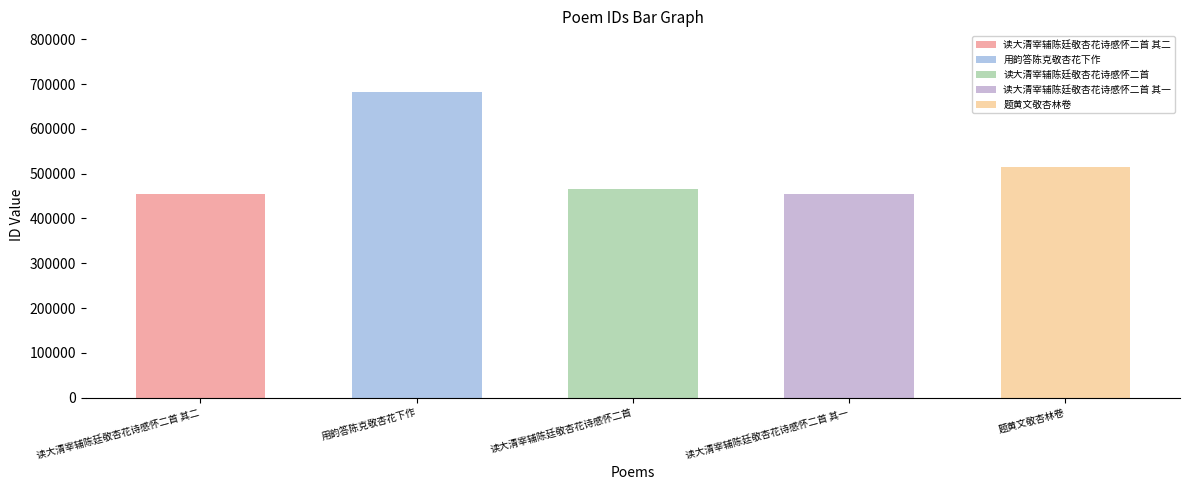

What is the difference between the second highest and minimum values?

59822